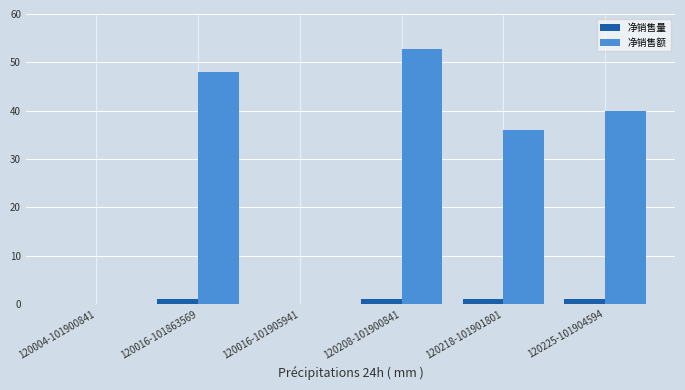

What is the sum of all 净销售额 values?

176.7